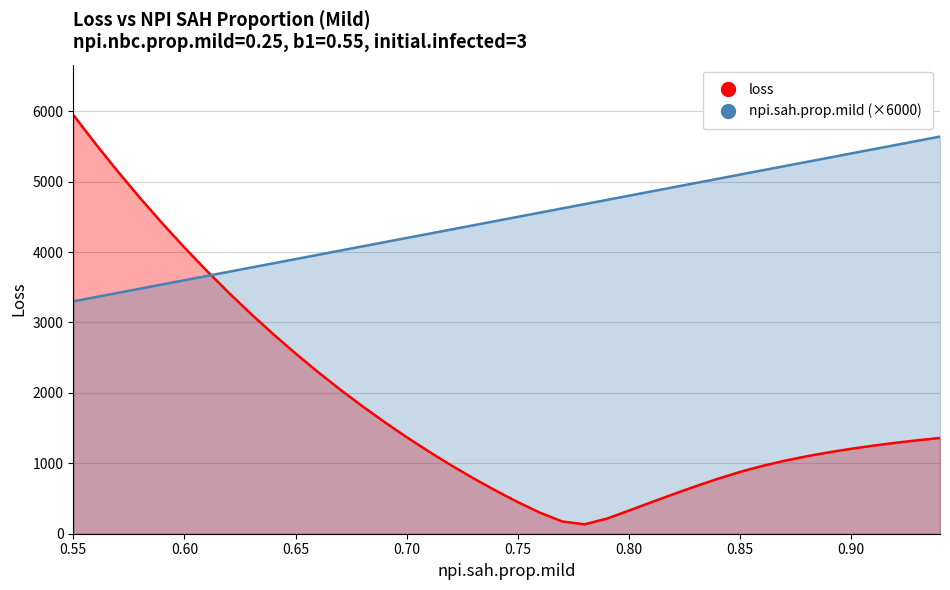

True or false: loss and npi.sah.prop.mild (×6000) cross at least once.

True